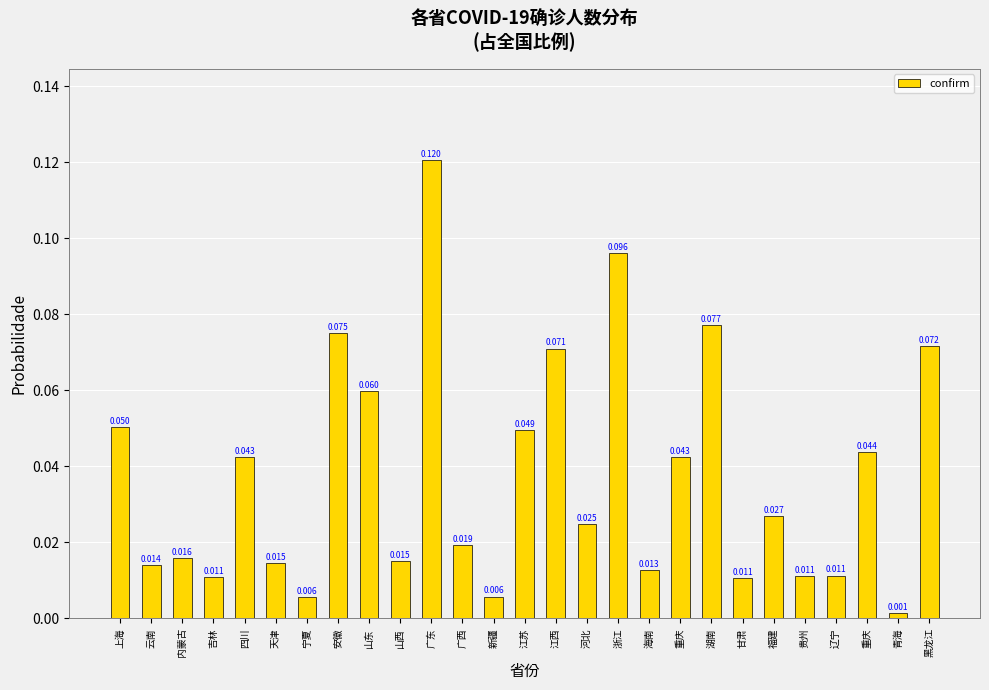

Is it true that the value at 贵州 is 0.0?

True